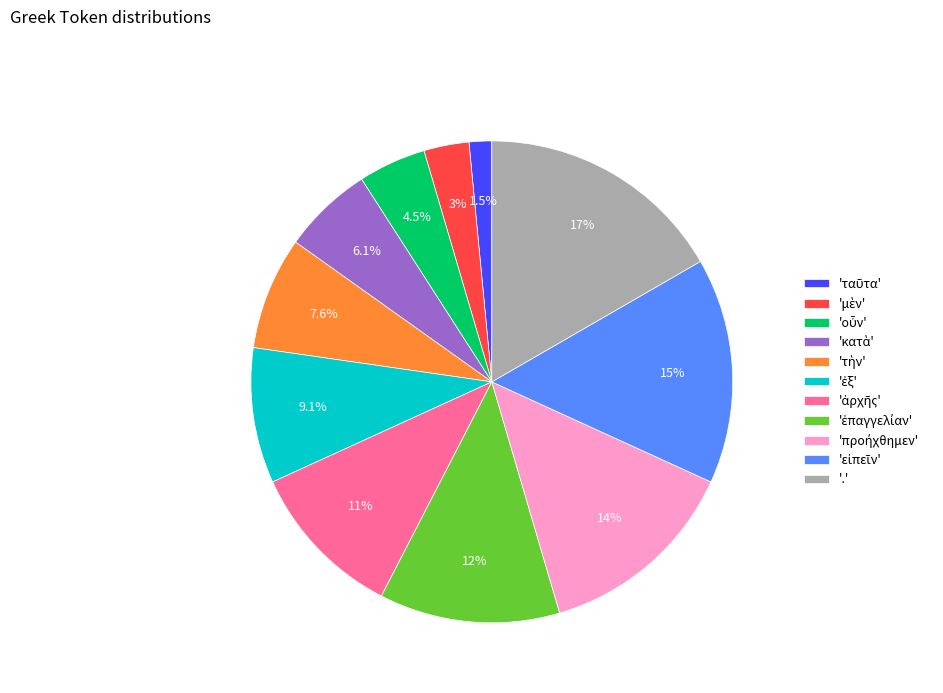

Count the number of slices in the pie.

11